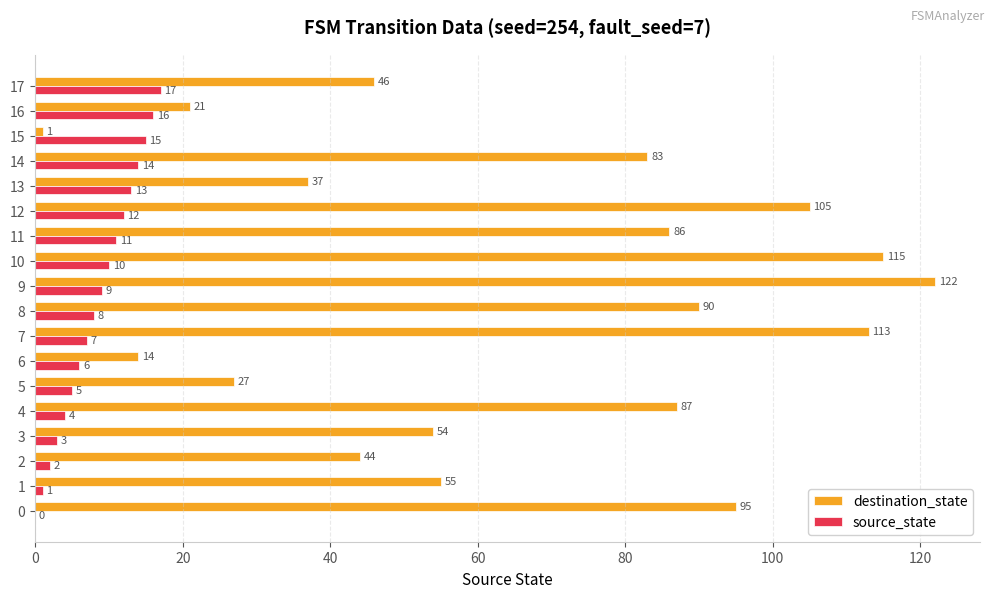

What is the sum of the destination_state values at 9 and 10?

237